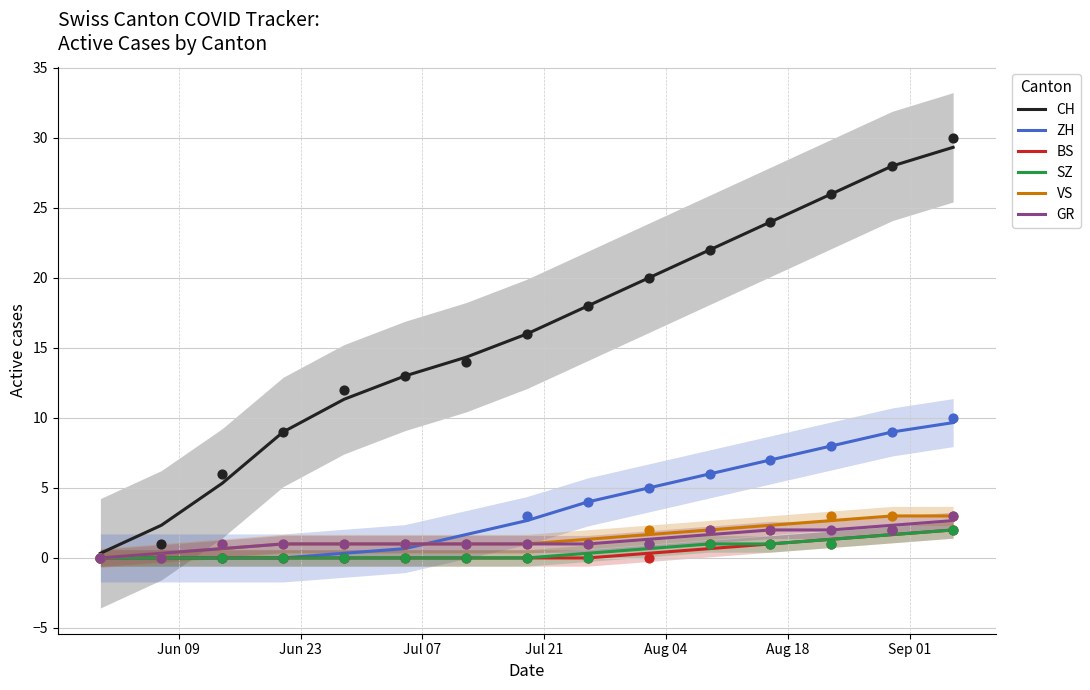

What are all the series names shown in the legend?

CH, ZH, BS, SZ, VS, GR